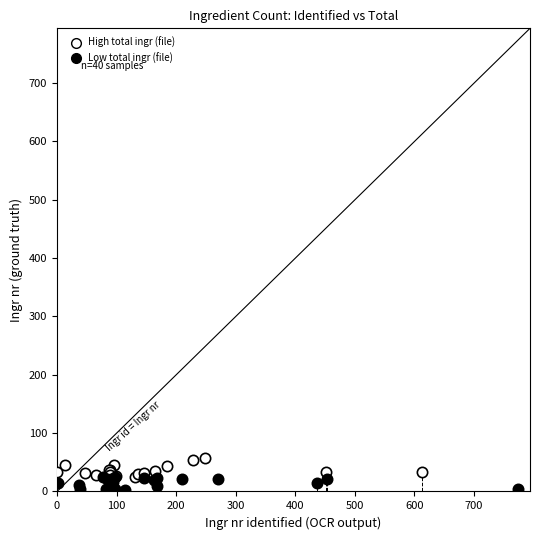

Which series contains the highest Y value?

High total ingr (file)